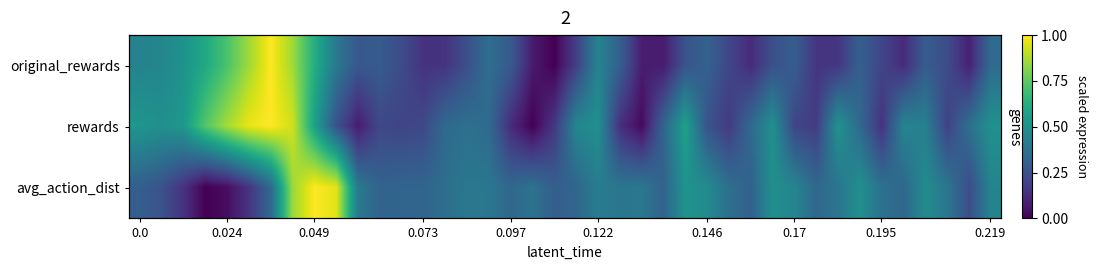

Between 0.122 and 0.073, which is larger?

0.122